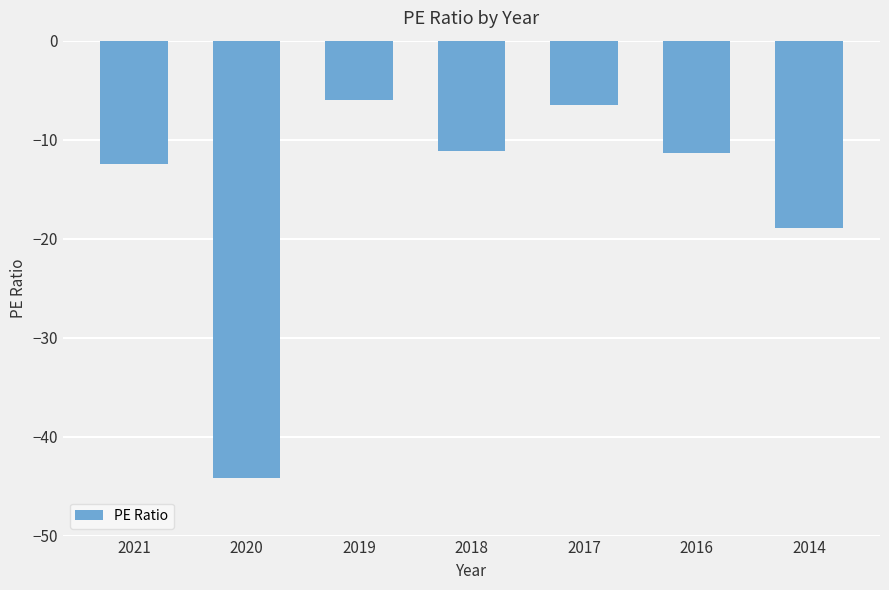

Reading left to right, transcribe all the data shown in this chart.

-12.5	-44.2	-6.0	-11.1	-6.5	-11.3	-18.9